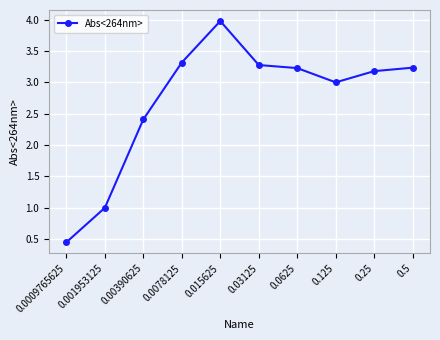

What is the greatest value displayed?

4.0